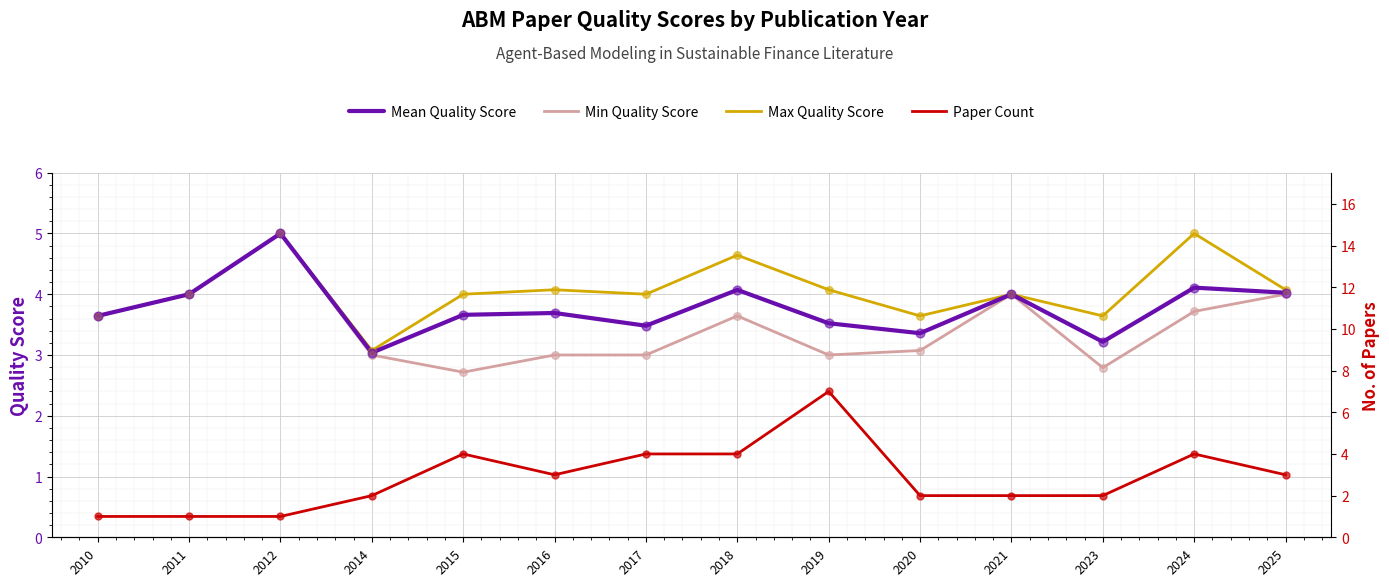

Which series has the largest total across all categories?

Max Quality Score